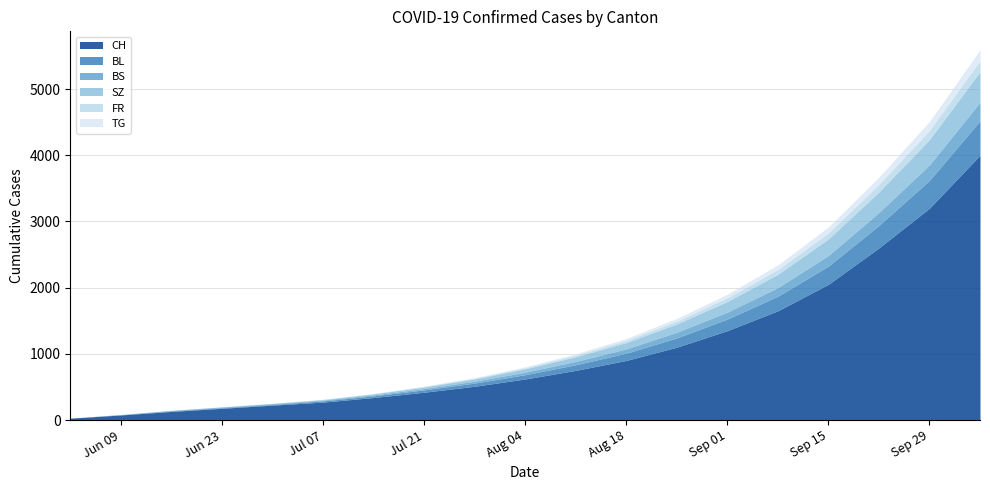

The value of TG at 2020-08-25 is 13. True or false?

False